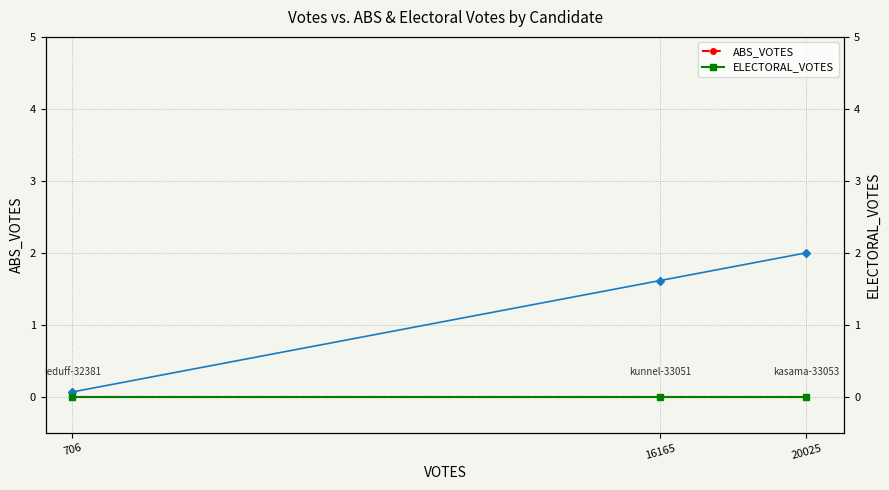

Reading left to right, list all the values displayed in this chart.

ABS_VOTES: 20025=0.0	16165=0.0	706=0.0
VOTES (scaled ÷10k): 20025=2.0	16165=1.6	706=0.1
ELECTORAL_VOTES: 20025=0.0	16165=0.0	706=0.0